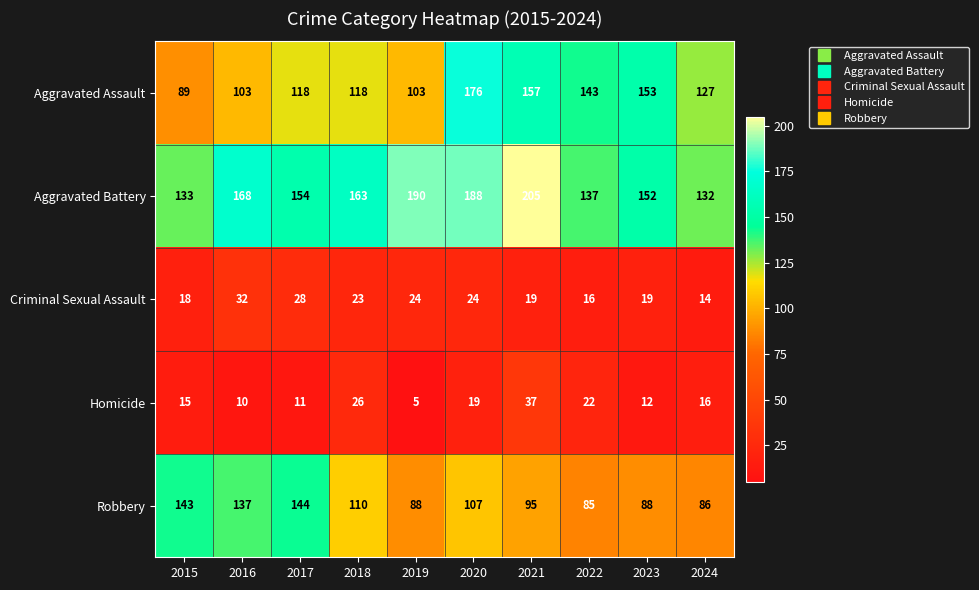

Which series has the largest range (max minus min)?

Aggravated Assault